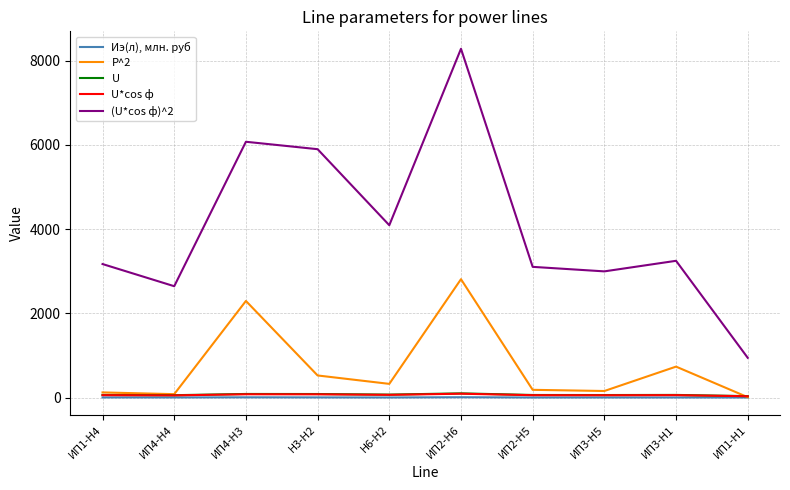

List the series in order of their peak value, highest first.

(U*cos ф)^2, P^2, U, U*cos ф, Иэ(л), млн. руб